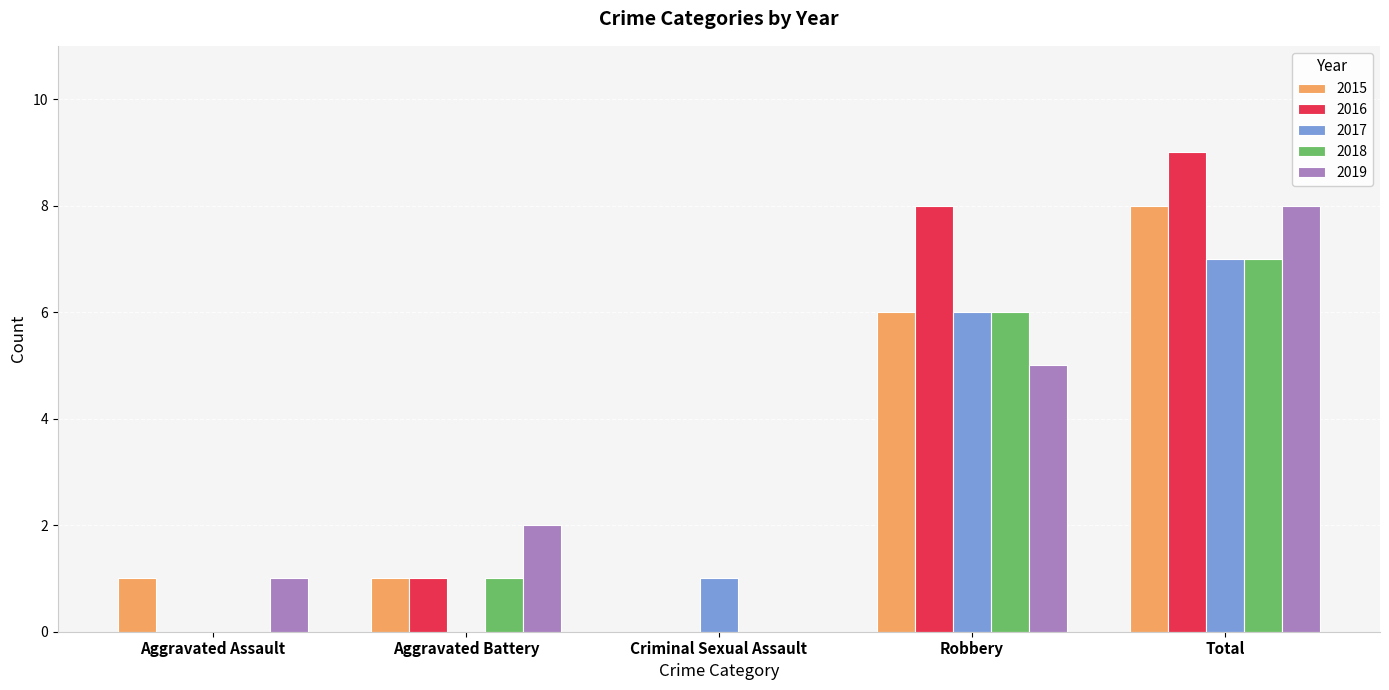

At which category is the sum across all series the highest?

Total